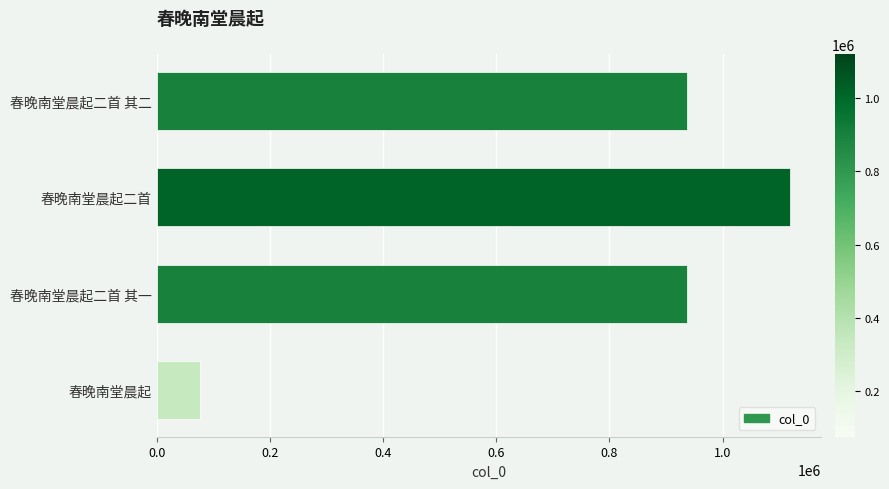

How many distinct data groups are displayed?

1